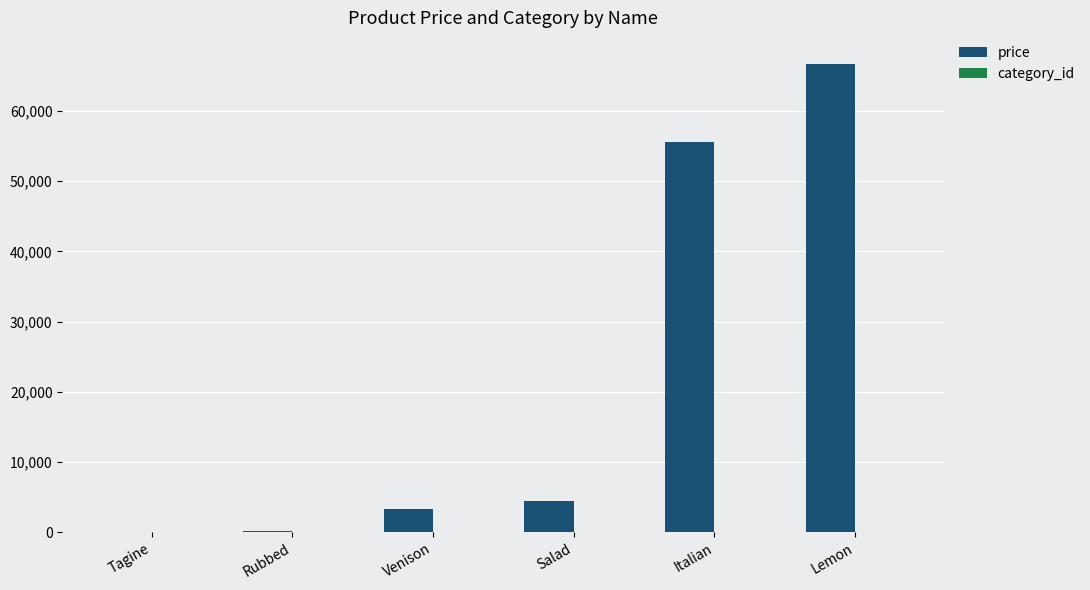

What is the maximum value shown in the chart?

66666